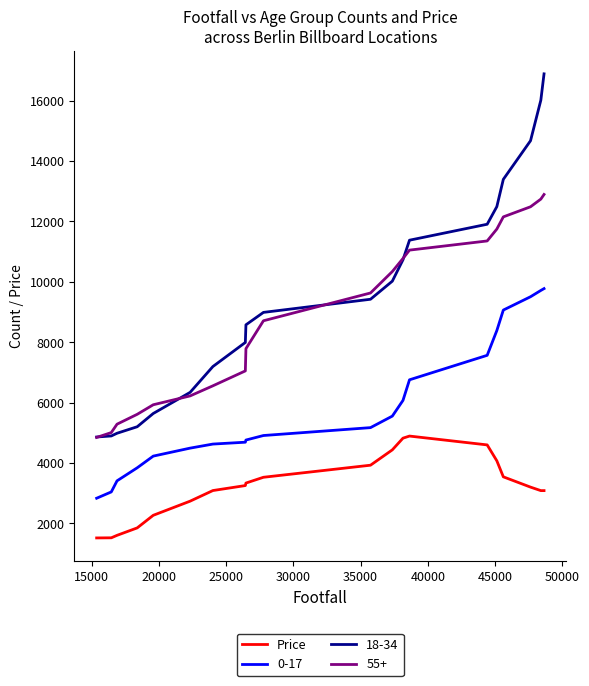

How many series are shown in this chart?

4